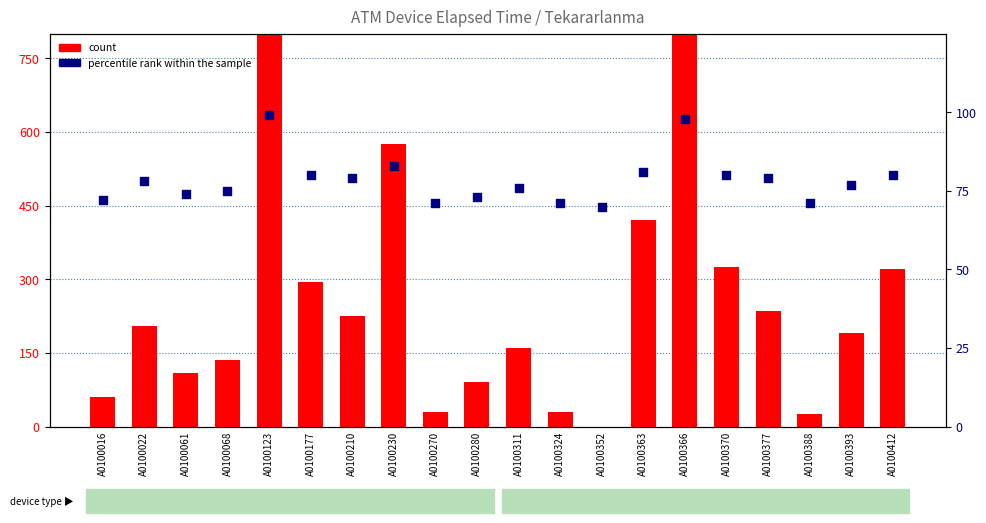

Which series has the largest Y range (max minus min)?

count